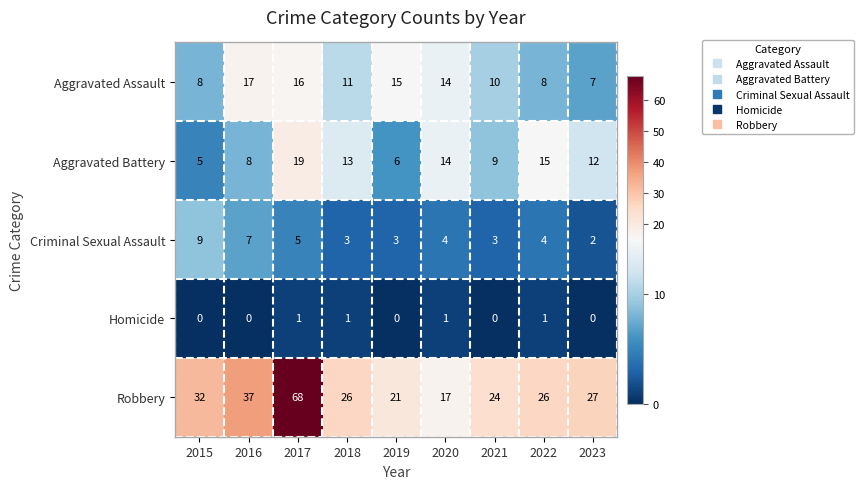

The Aggravated Assault series shows 17 at 2016. True or false?

True